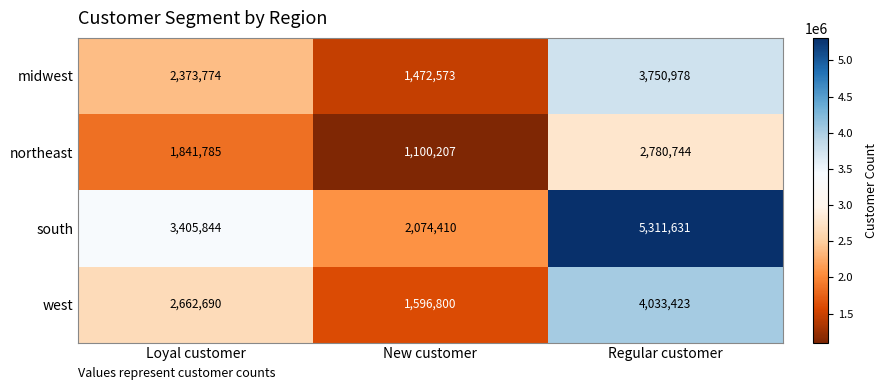

Reading left to right, list all the values displayed in this chart.

midwest: 2373774	1472573	3750978
northeast: 1841785	1100207	2780744
south: 3405844	2074410	5311631
west: 2662690	1596800	4033423